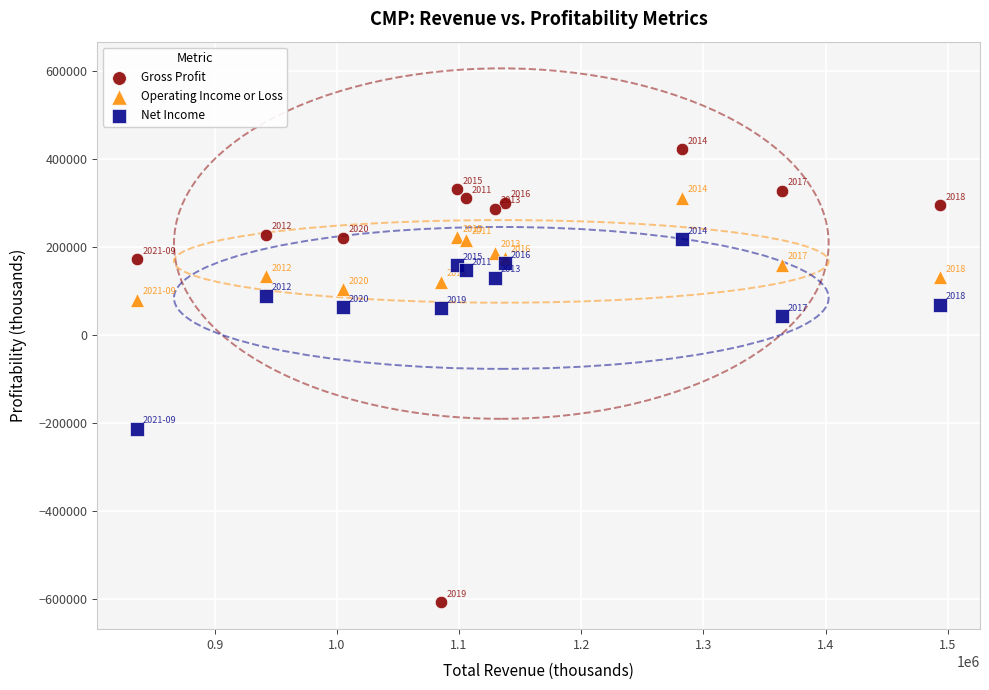

What is the X range (max minus min) for the scatter plot?

657000